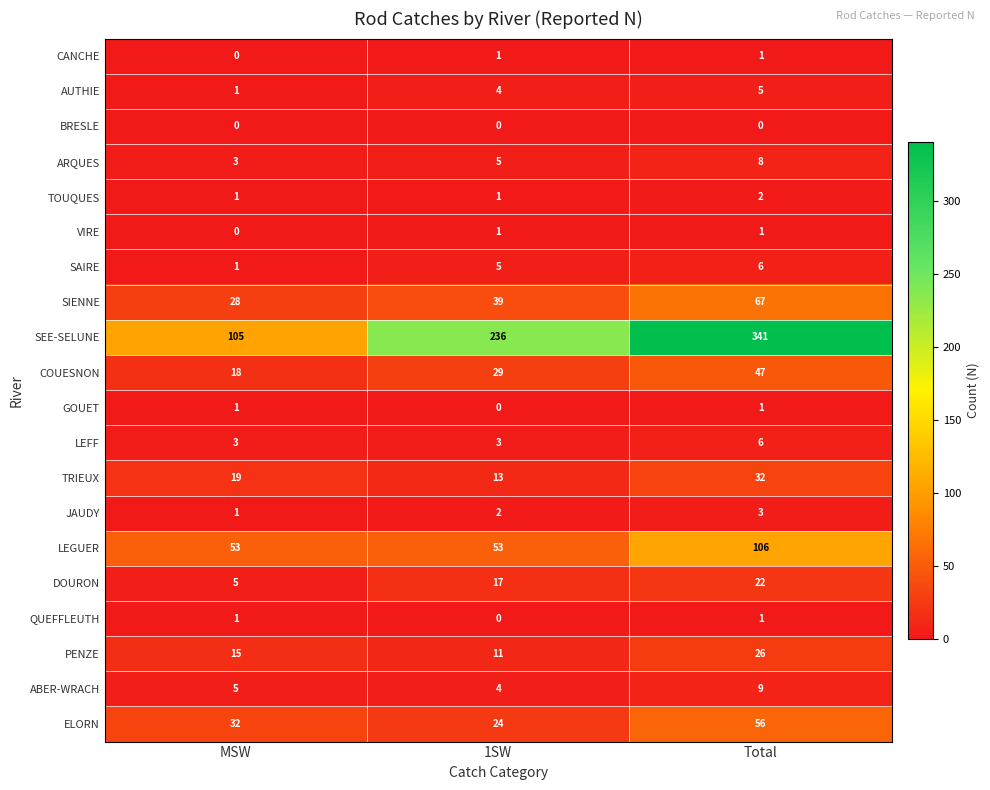

What is the difference between the highest and lowest values at Total?

341